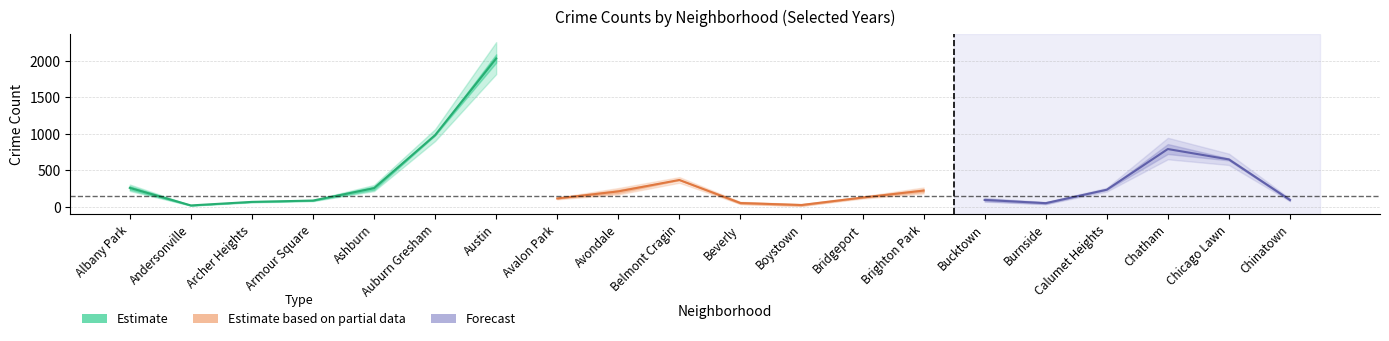

What is the label of the 8th point from the left?

Avalon Park